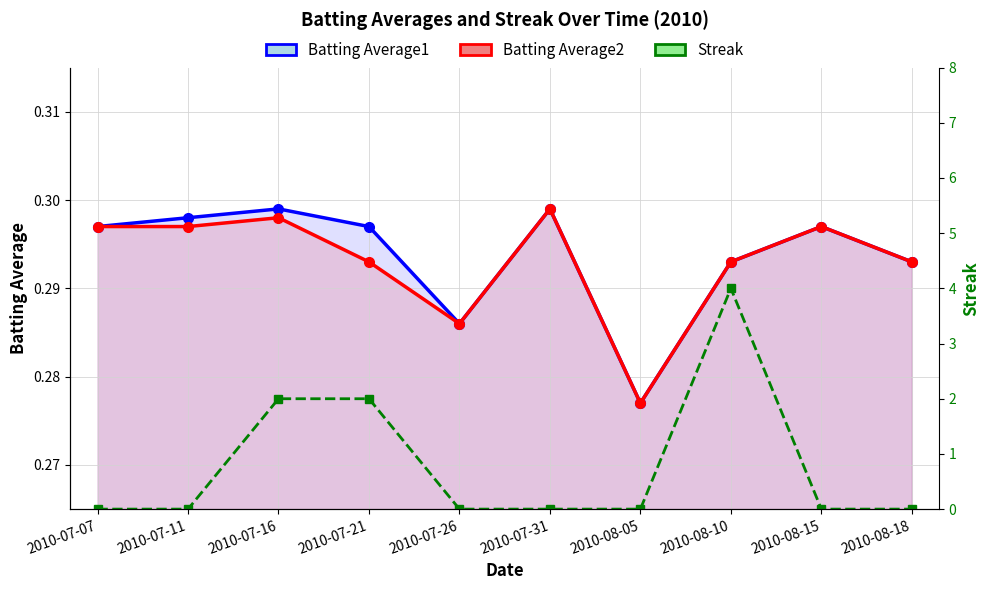

How many data points does each series have?

10